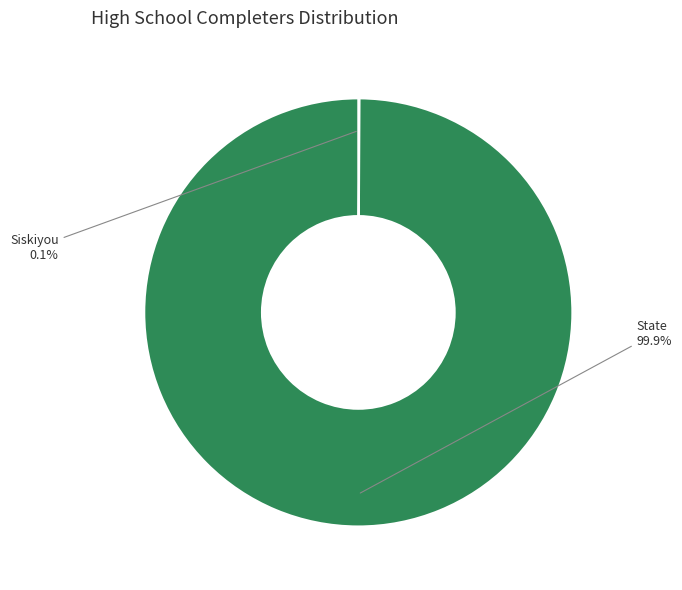

How much of the chart is everything except State?

0.1%